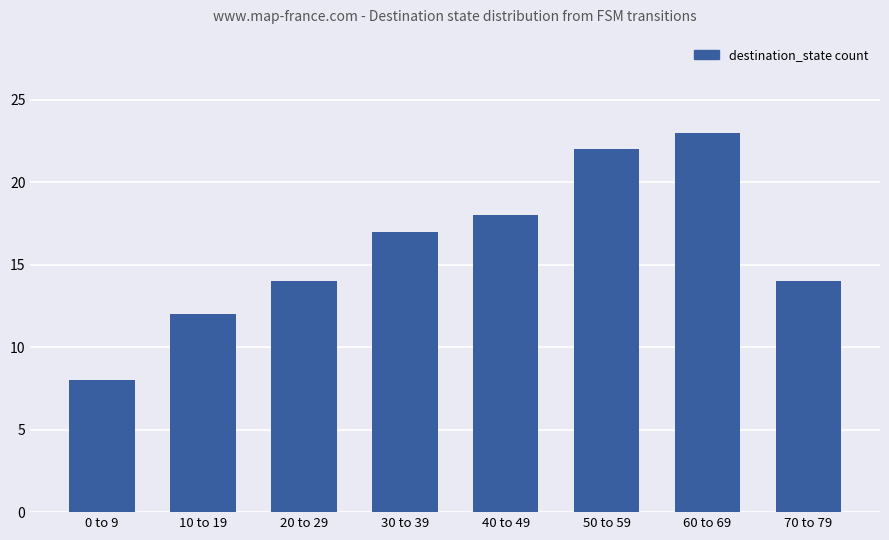

What is the minimum value shown in the chart?

8